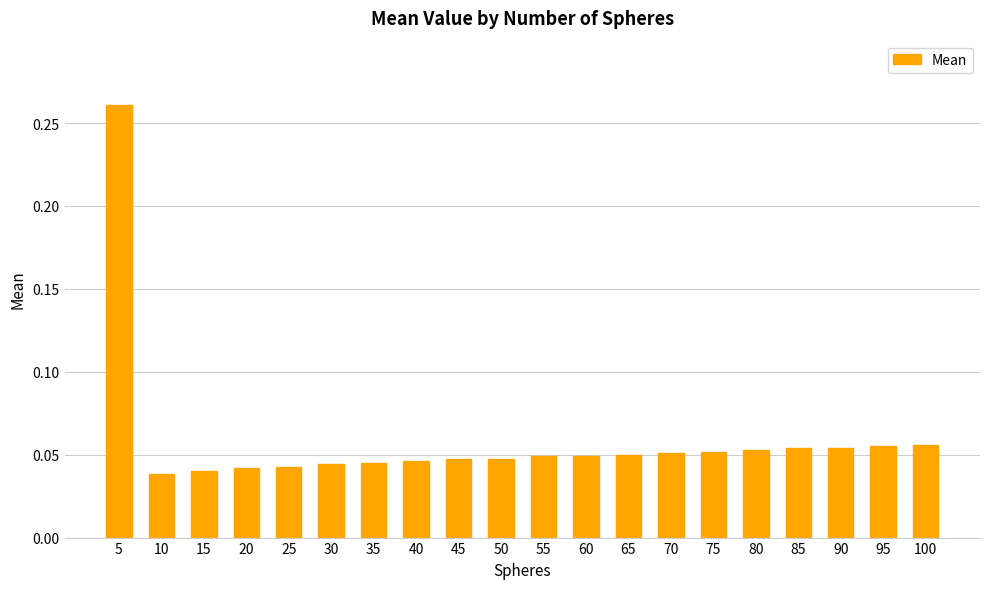

Are the bars grouped side by side (vs. stacked)?

No